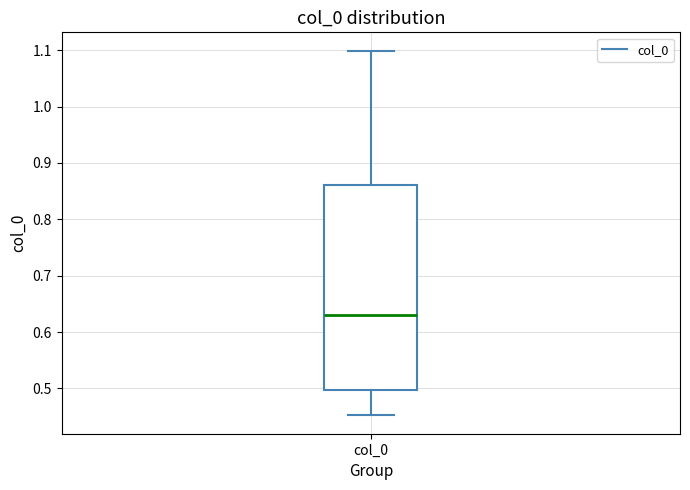

Read this box plot against the y-axis: the position of the median line, the range covered by the box, and the ends of both whiskers. The values are not printed on the chart, so give them approximately, as read against the axis.

median 0.63, box 0.50 to 0.86, whiskers 0.45 to 1.10